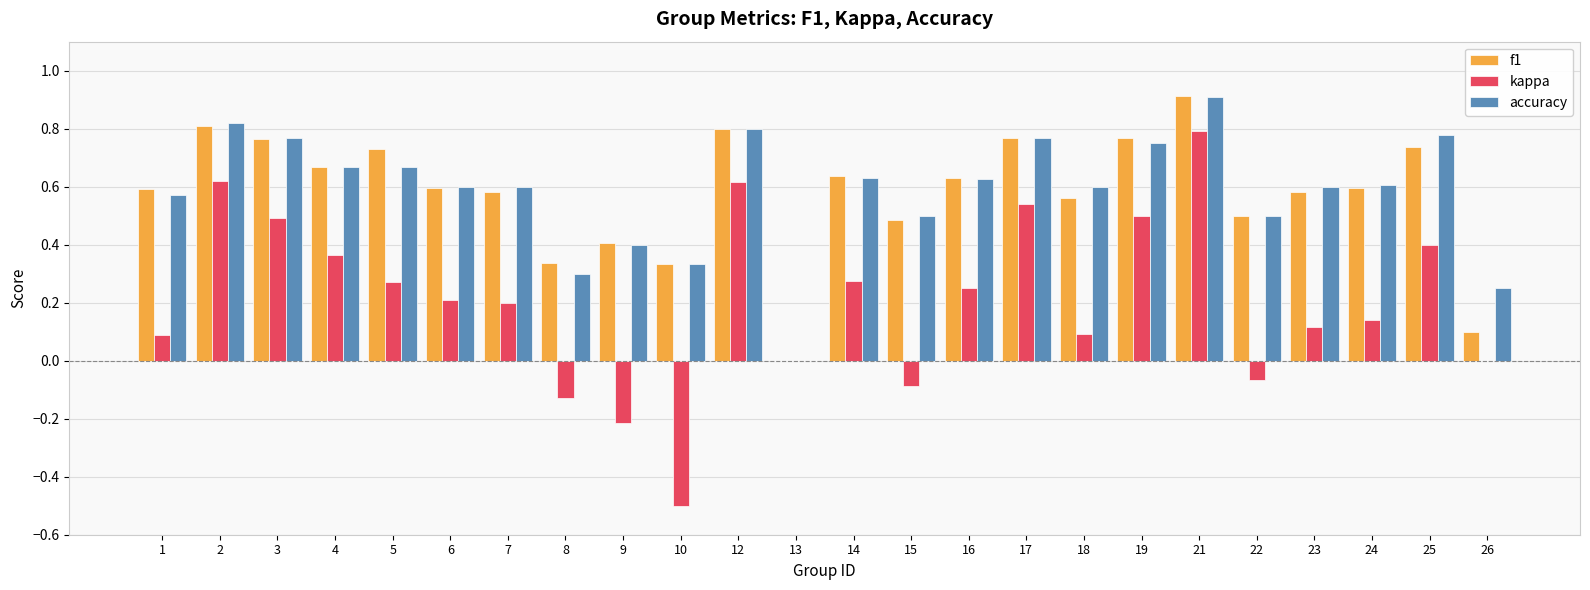

True or false: kappa has a value of 0.5 at 3.

True